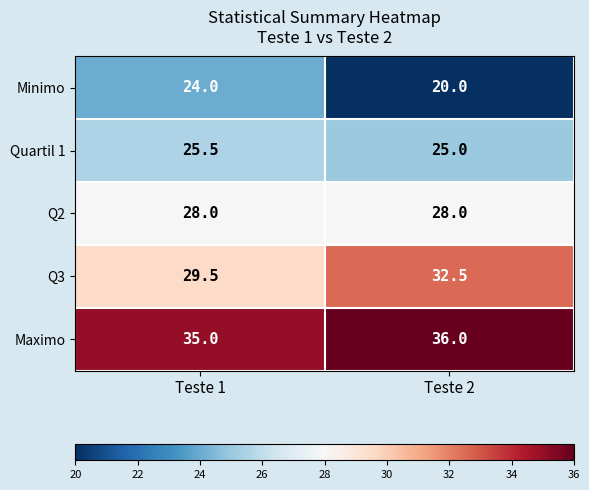

Which series has the largest total across all categories?

Maximo